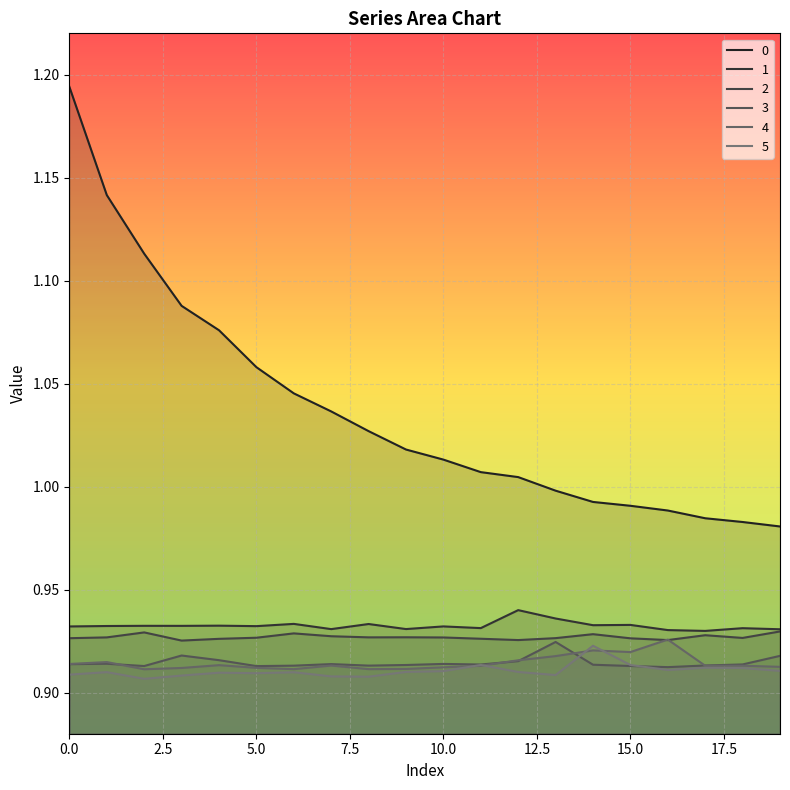

True or false: 1 has more than 1 points higher than both neighbors.

True